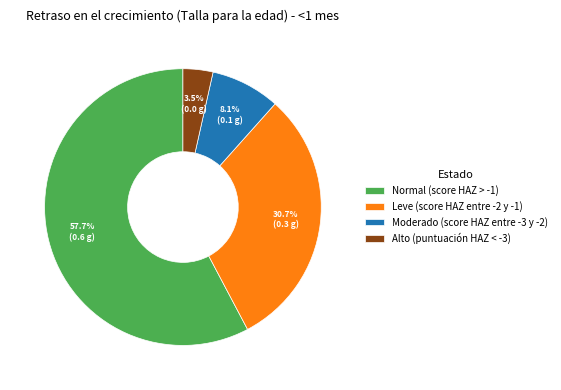

Between Alto (puntuación HAZ < -3) and Moderado (score HAZ entre -3 y -2), which is larger?

Moderado (score HAZ entre -3 y -2)